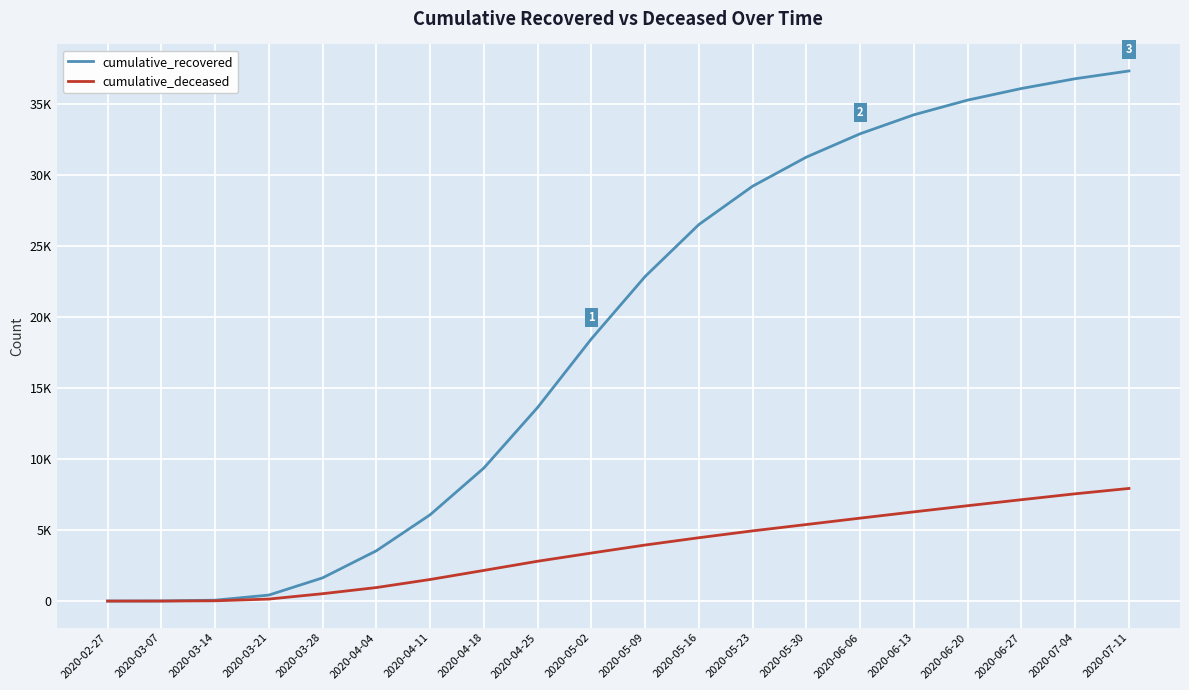

What are all the series names shown in the legend?

cumulative_recovered, cumulative_deceased